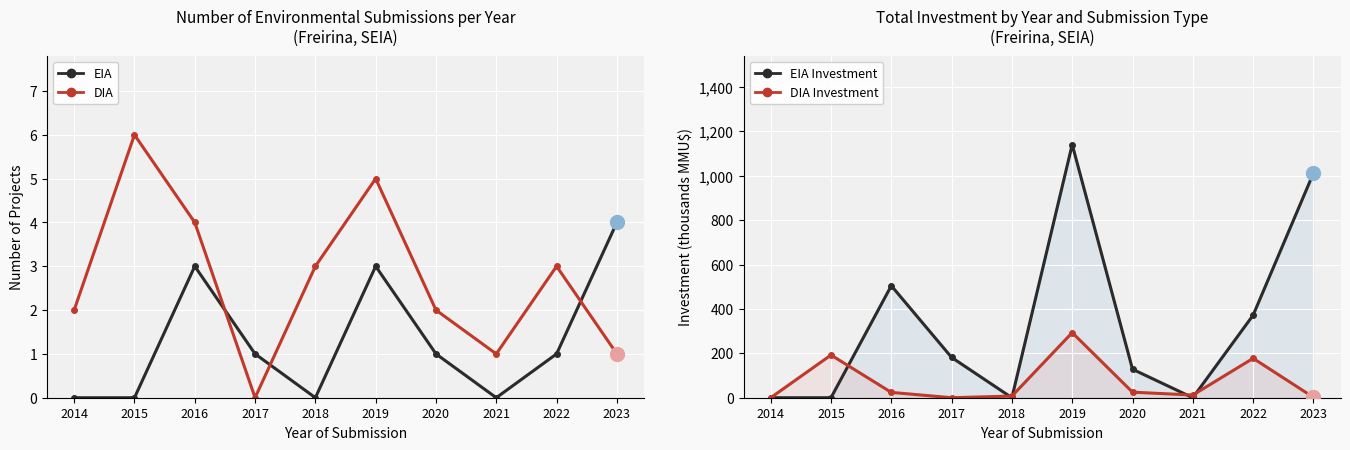

What is the maximum value for EIA?

4.0